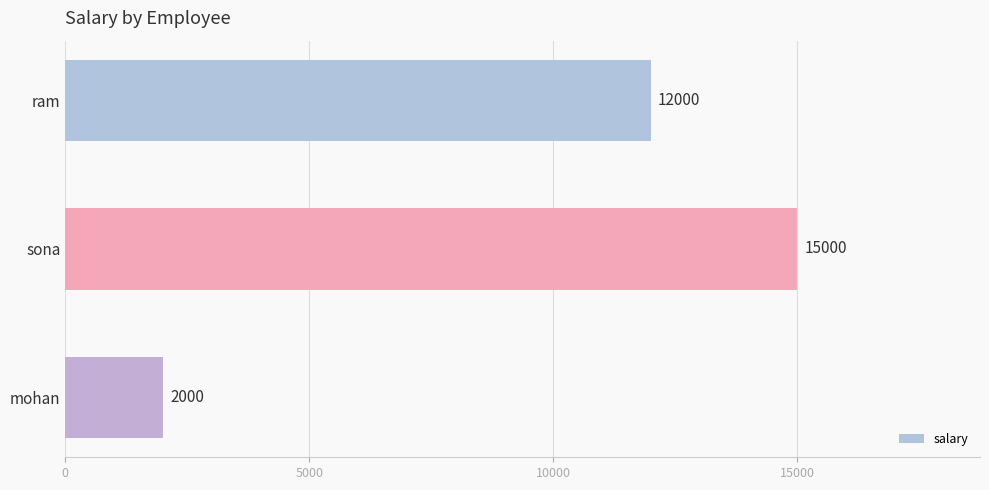

What is the sum of all values?

29000